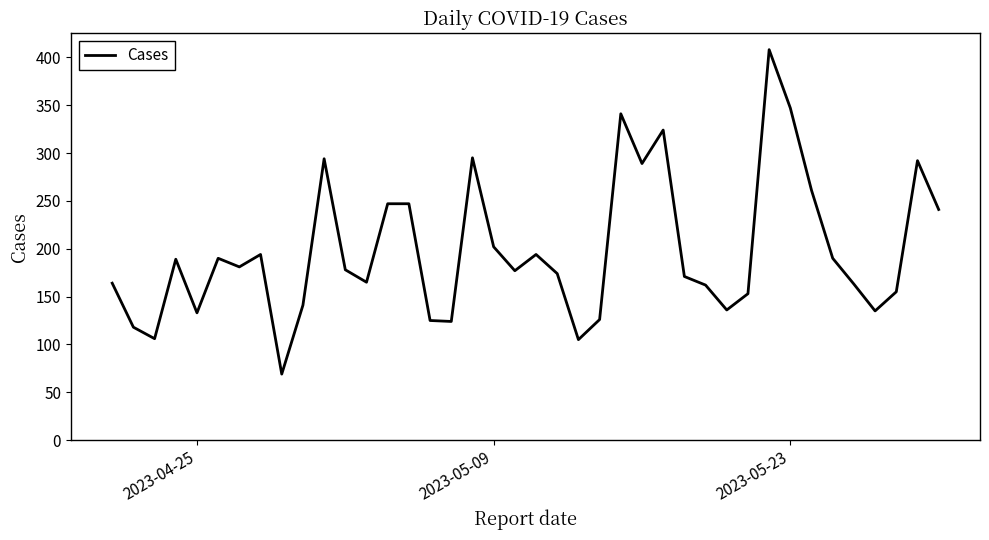

What is the smallest value displayed?

69